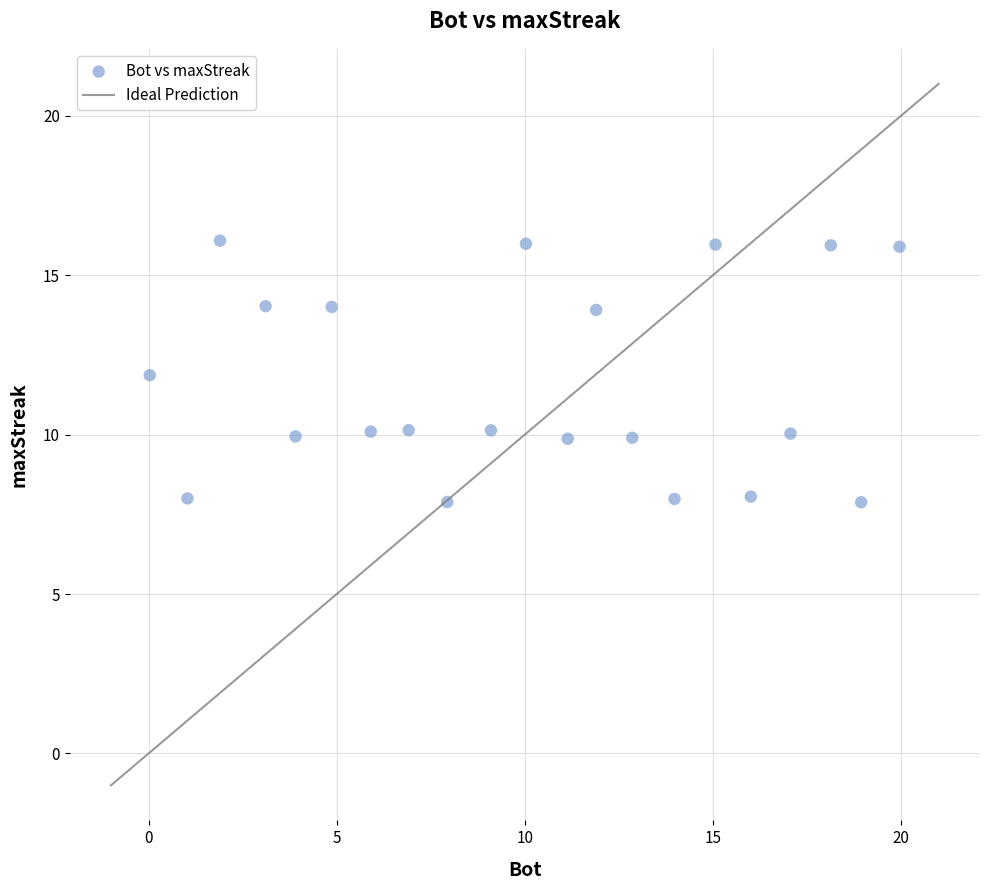

What is the range of Y values (max minus min)?

8.2